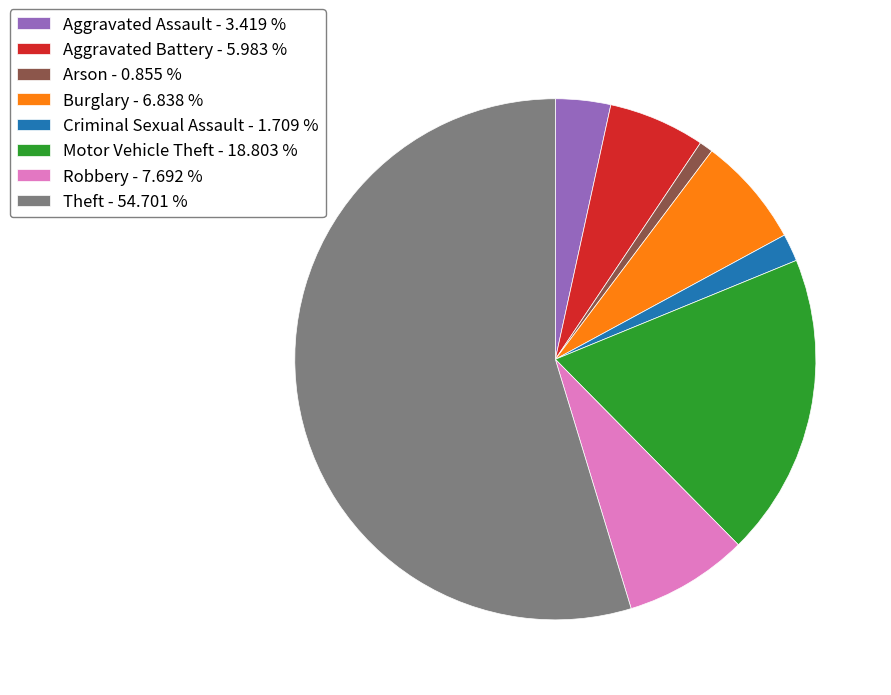

Which category has the biggest portion of the pie?

Theft